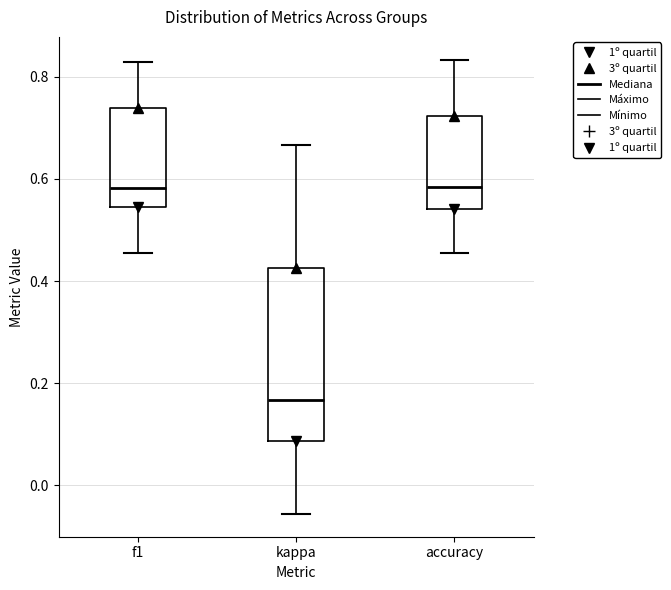

Where is the upper edge of the box for kappa on the y-axis? The values are not printed on the chart, so give them approximately, as read against the axis.

0.42